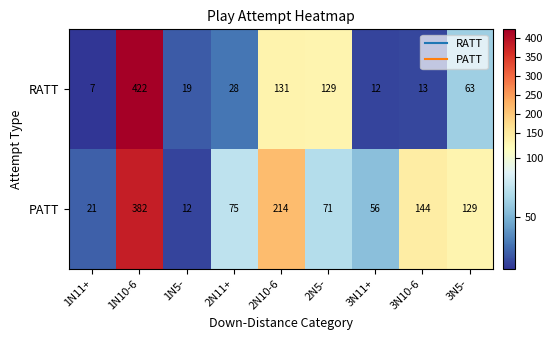

At how many categories does at least one series exceed 146?

2